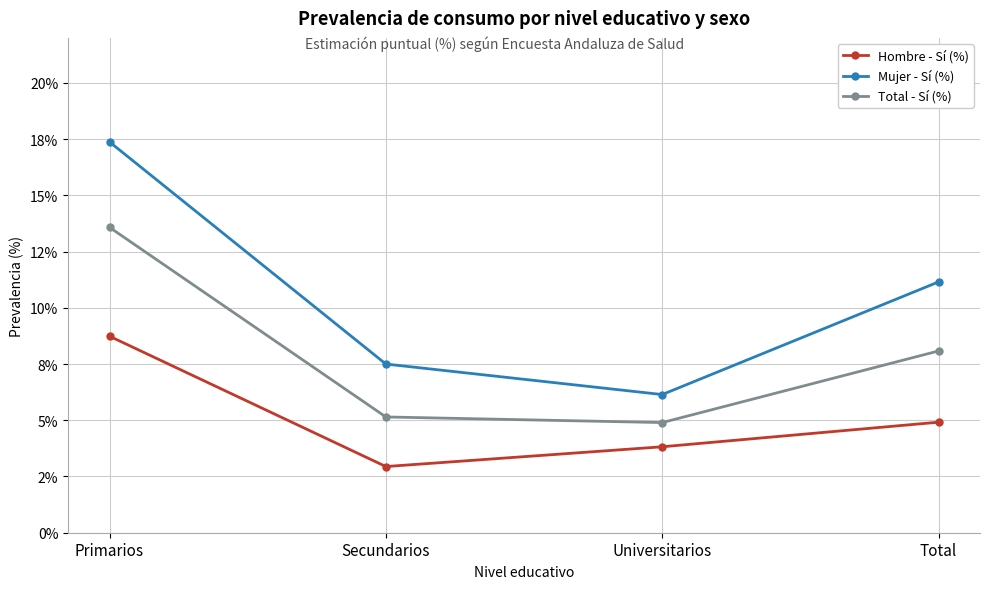

Which series has the largest range (max minus min)?

Mujer - Sí (%)